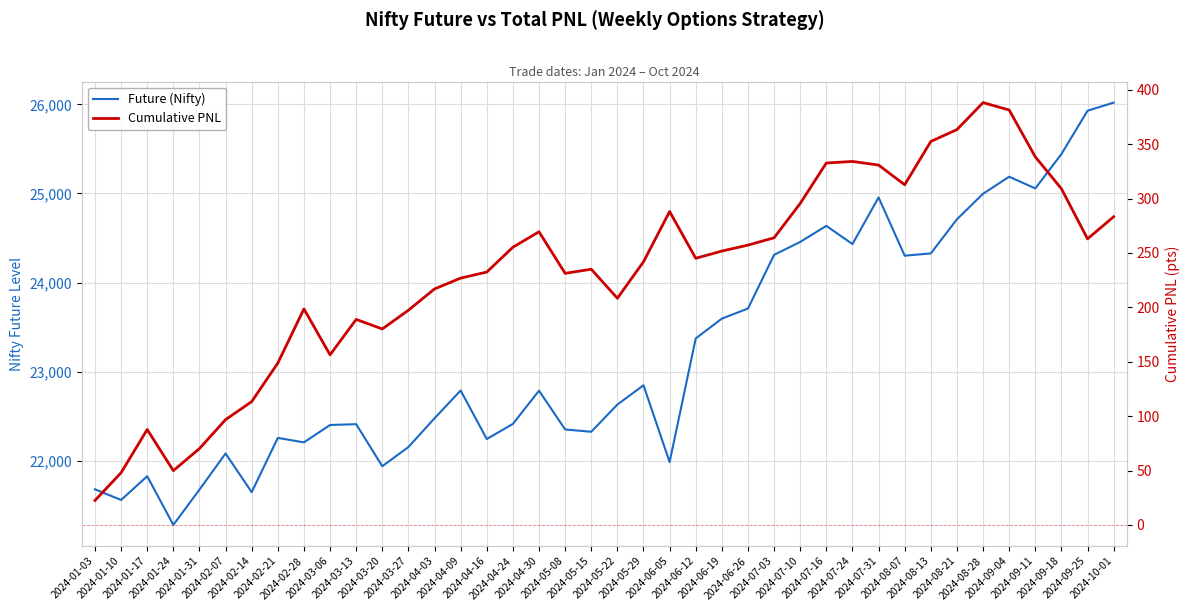

Reading right to left, what are all the values shown in this chart?

Future (Nifty): 2024-10-01=26019.1	2024-09-25=25928.1	2024-09-18=25442.0	2024-09-11=25056.4	2024-09-04=25187.7	2024-08-28=24996.4	2024-08-21=24710.0	2024-08-13=24327.2	2024-08-07=24301.5	2024-07-31=24955.2	2024-07-24=24432.0	2024-07-16=24636.3	2024-07-10=24456.0	2024-07-03=24311.2	2024-06-26=23708.6	2024-06-19=23595.5	2024-06-12=23373.2	2024-06-05=21986.0	2024-05-29=22847.5	2024-05-22=22631.1	2024-05-15=22325.8	2024-05-08=22351.8	2024-04-30=22786.7	2024-04-24=22414.0	2024-04-16=22244.2	2024-04-09=22789.2	2024-04-03=22477.0	2024-03-27=22154.2	2024-03-20=21939.2	2024-03-13=22411.0	2024-03-06=22401.8	2024-02-28=22206.8	2024-02-21=22256.9	2024-02-14=21648.0	2024-02-07=22081.9	2024-01-31=21676.6	2024-01-24=21280.7	2024-01-17=21827.0	2024-01-10=21560.6	2024-01-03=21679.8
Cumulative PNL: 2024-10-01=283.3	2024-09-25=263.0	2024-09-18=309.1	2024-09-11=338.4	2024-09-04=381.4	2024-08-28=388.2	2024-08-21=363.4	2024-08-13=352.5	2024-08-07=312.7	2024-07-31=330.8	2024-07-24=334.1	2024-07-16=332.7	2024-07-10=295.5	2024-07-03=264.0	2024-06-26=257.2	2024-06-19=251.7	2024-06-12=245.1	2024-06-05=288.1	2024-05-29=241.9	2024-05-22=208.4	2024-05-15=235.0	2024-05-08=231.3	2024-04-30=269.5	2024-04-24=255.3	2024-04-16=232.4	2024-04-09=226.9	2024-04-03=216.9	2024-03-27=197.3	2024-03-20=180.1	2024-03-13=188.9	2024-03-06=156.3	2024-02-28=198.5	2024-02-21=148.8	2024-02-14=113.3	2024-02-07=96.8	2024-01-31=70.1	2024-01-24=49.9	2024-01-17=87.7	2024-01-10=48.0	2024-01-03=22.4